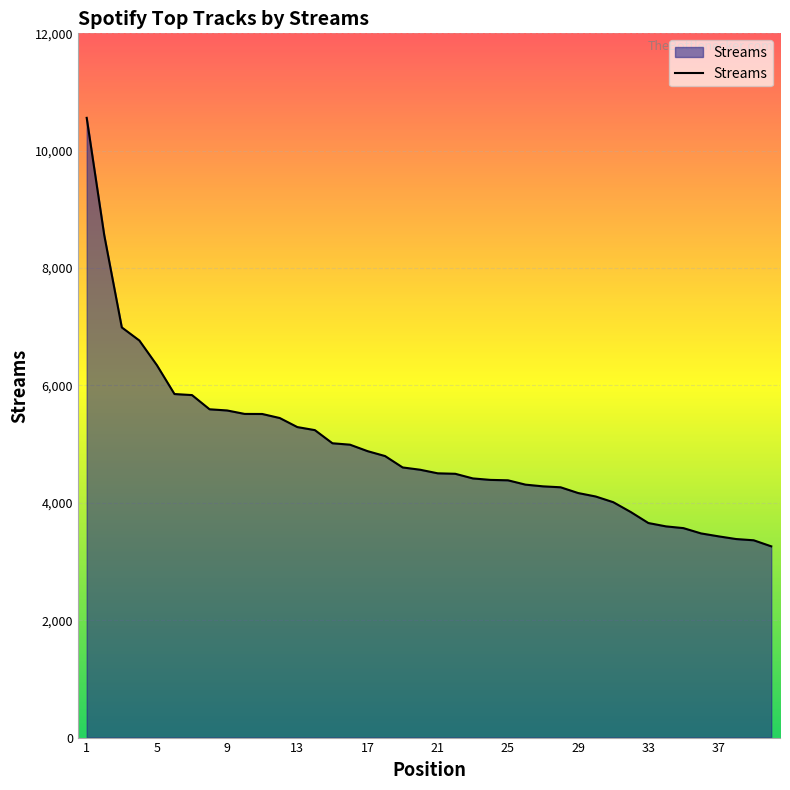

What is the greatest value displayed?

10560